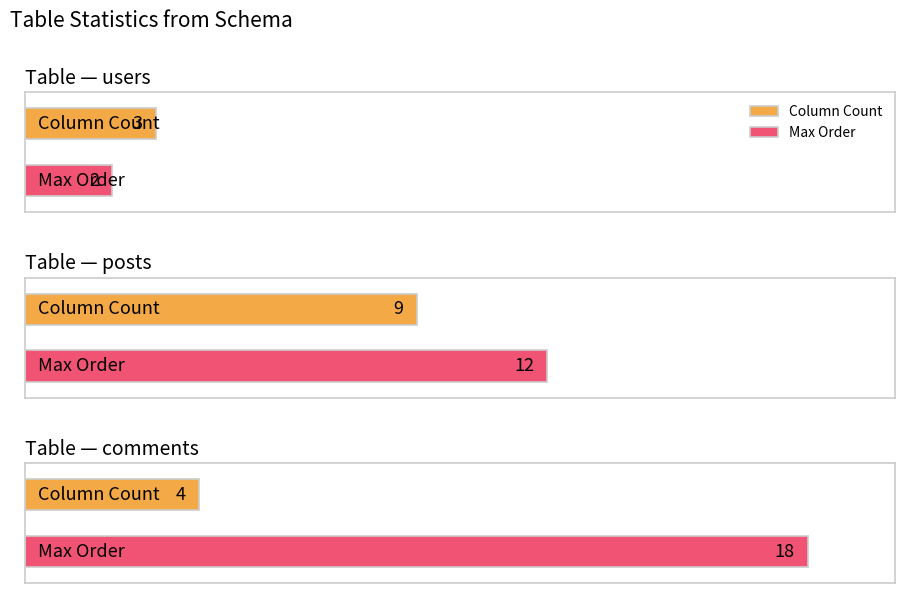

Is it true that Max Order equals 26 at comments?

False